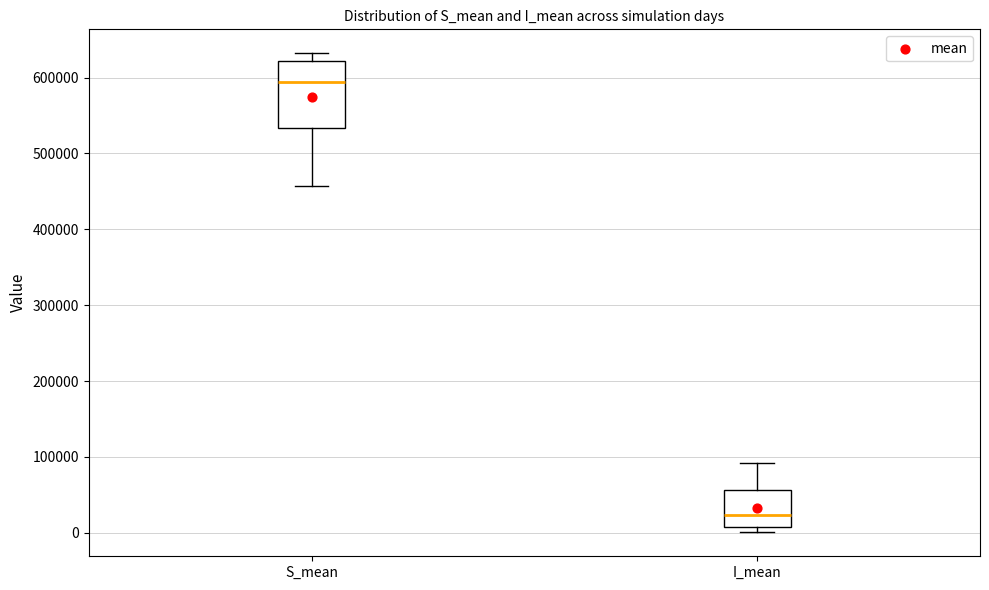

Comparing the boxes themselves (not the whiskers), which one is the tallest?

S_mean